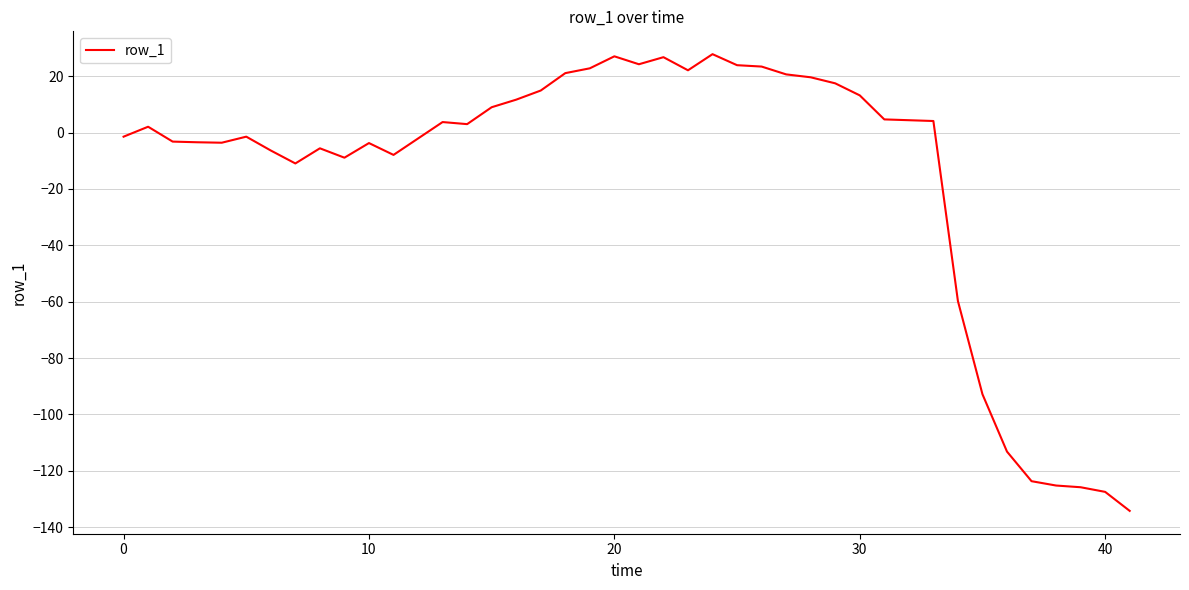

What is the greatest value displayed?

27.8